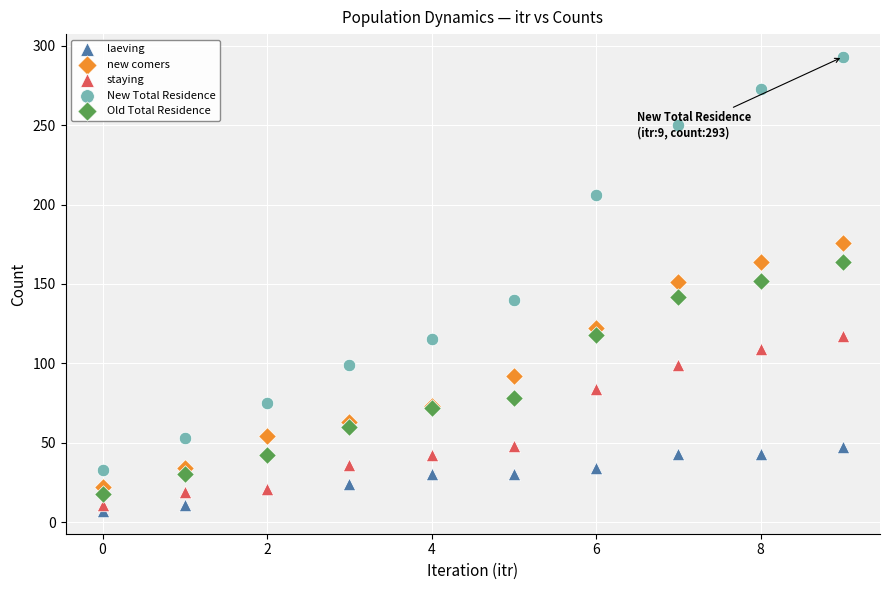

Which series has the largest Y range (max minus min)?

New Total Residence